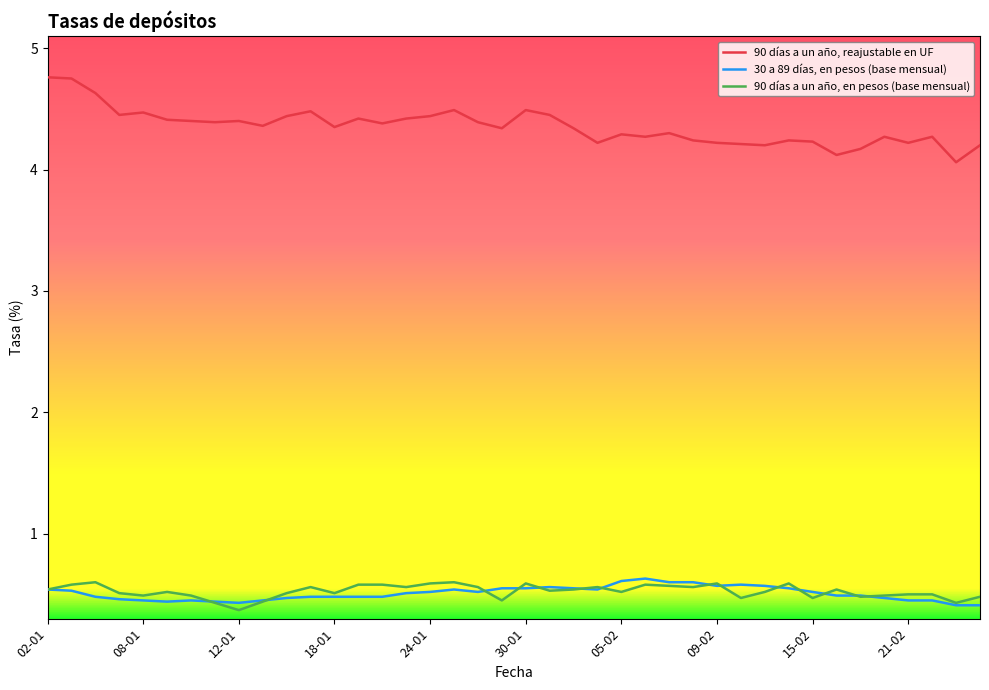

Which series has the largest range (max minus min)?

90 días a un año, reajustable en UF